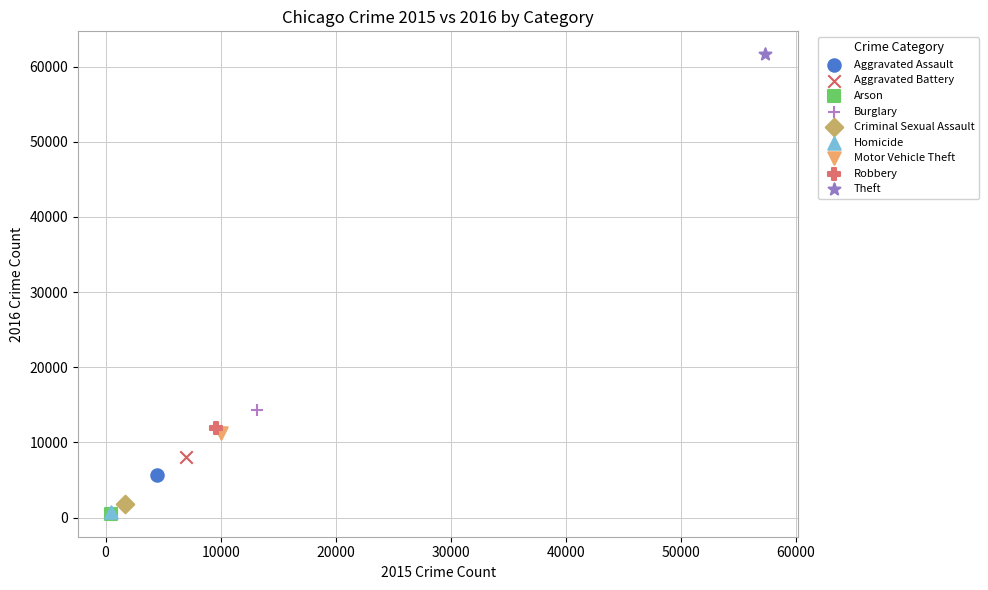

What are all the series names shown in the legend?

Aggravated Assault, Aggravated Battery, Arson, Burglary, Criminal Sexual Assault, Homicide, Motor Vehicle Theft, Robbery, Theft